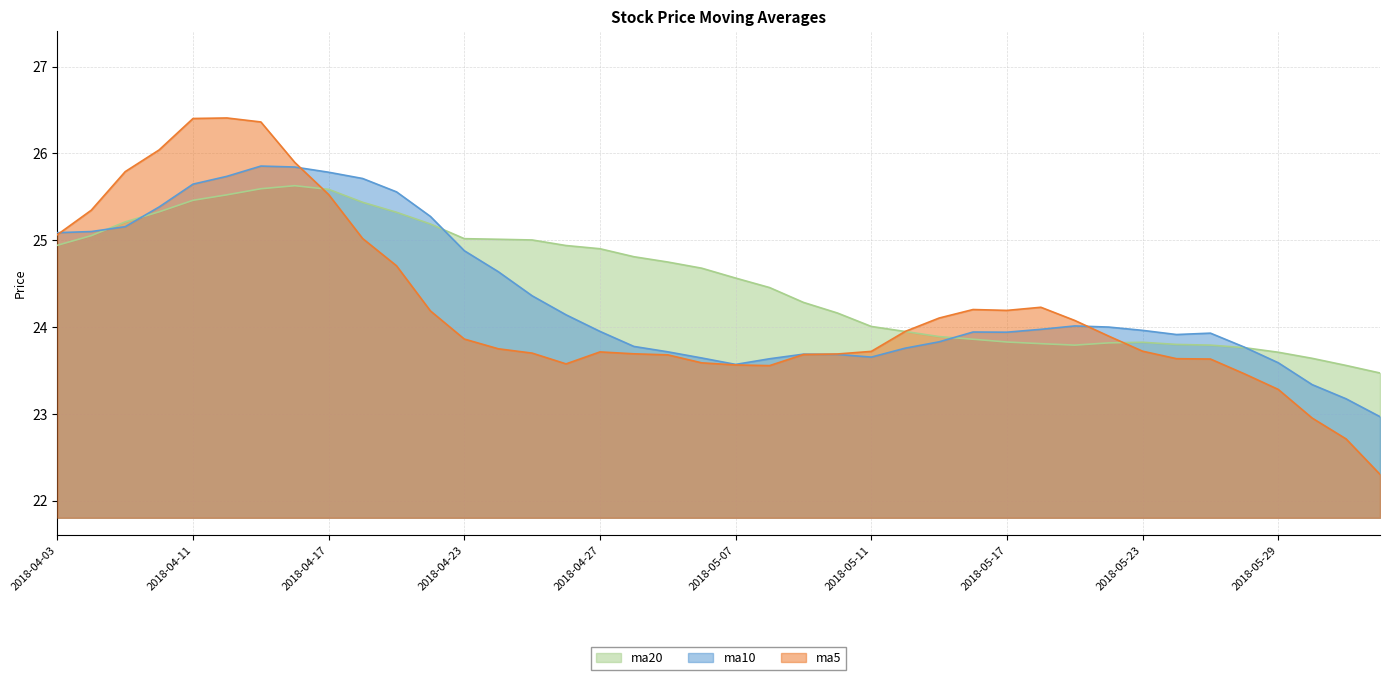

Which category has the lowest value in the ma20 series?

2018-06-01